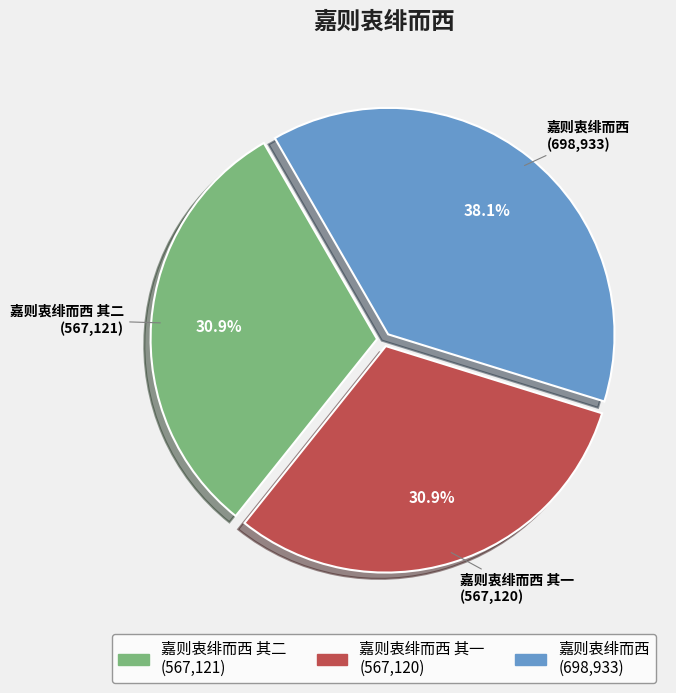

Does any single category account for the majority?

No